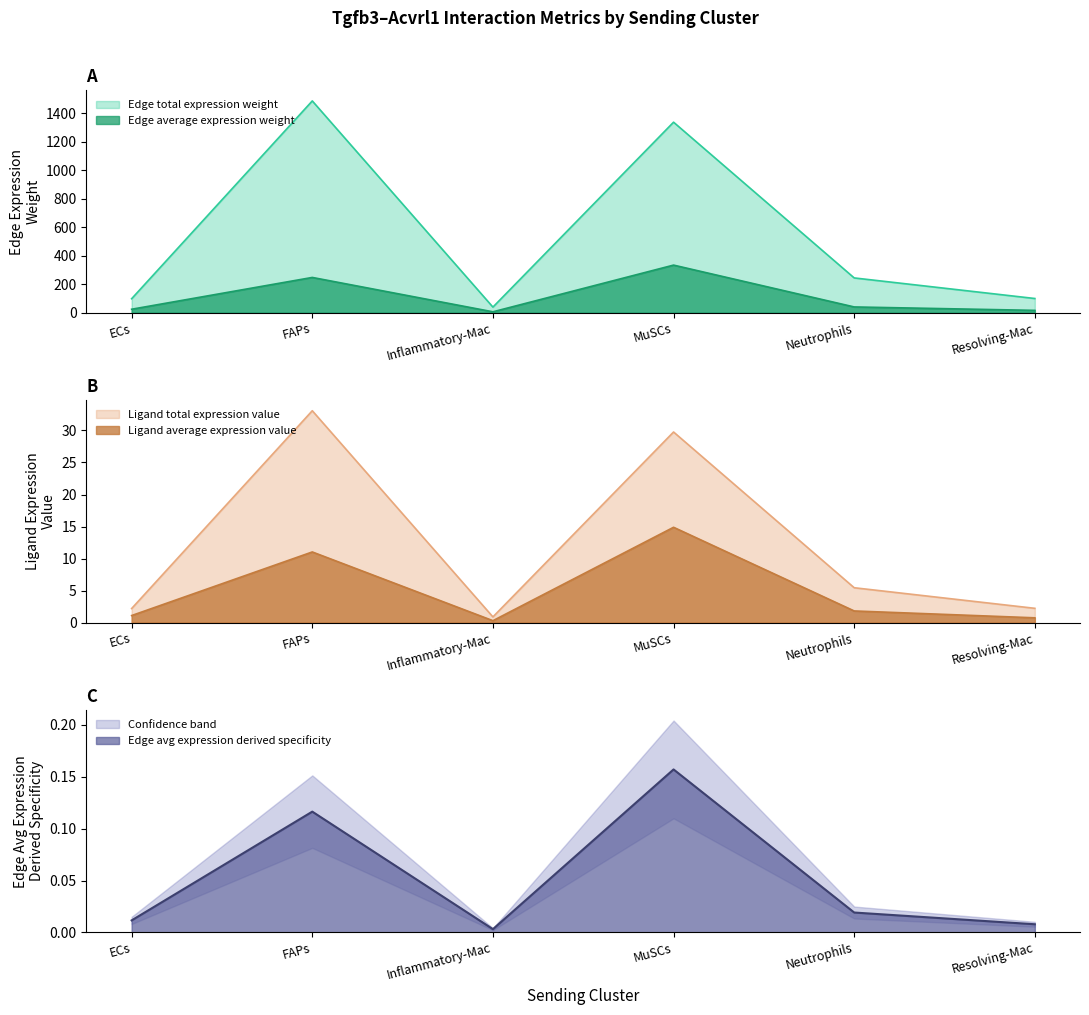

What is the sum of all Edge avg expression derived specificity values?

29.9